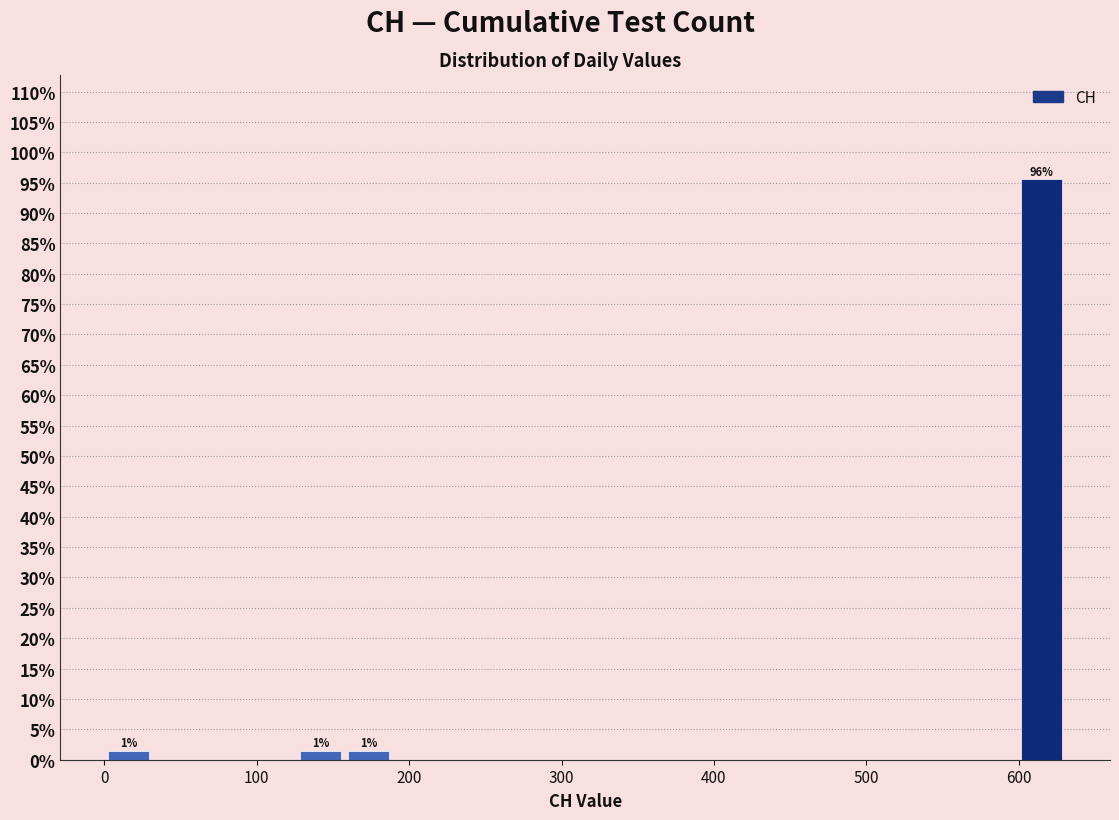

Around what value on the x-axis is the tallest bar? Give the approximate position of its centre, as read against the axis.

620